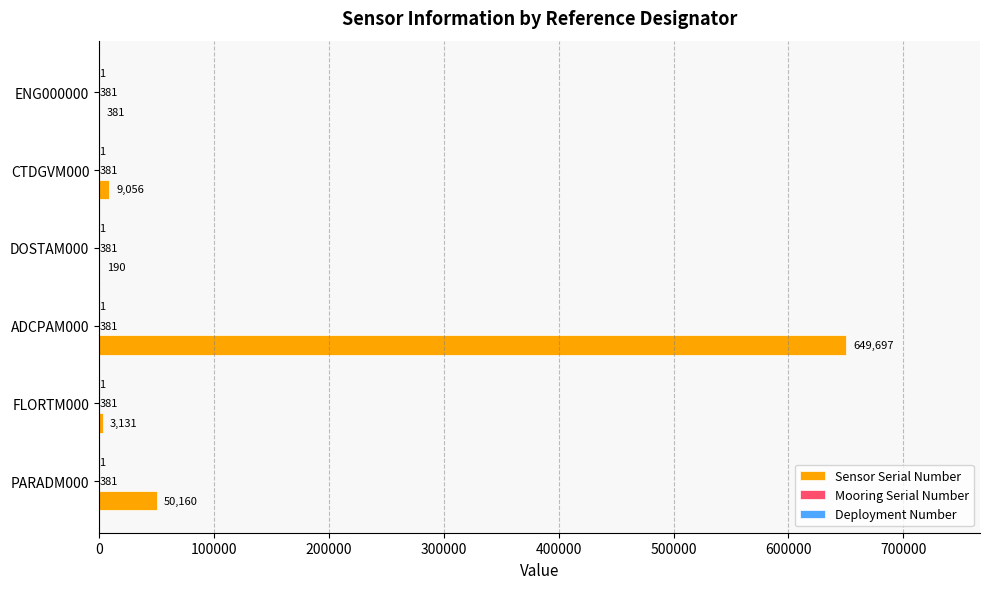

Which label corresponds to the largest value in the chart?

ADCPAM000